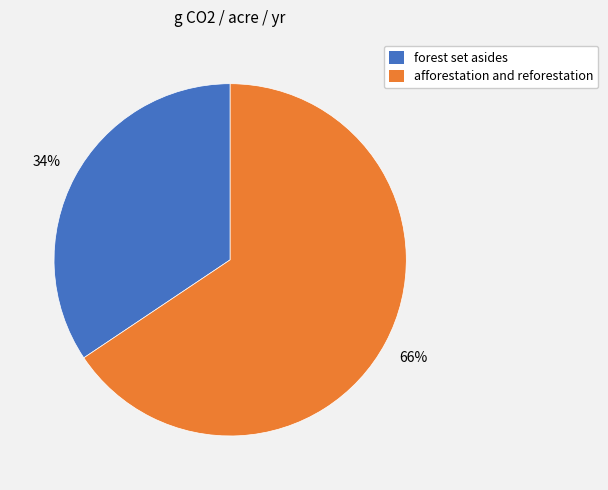

Rank the categories by value from lowest to highest.

forest set asides, afforestation and reforestation